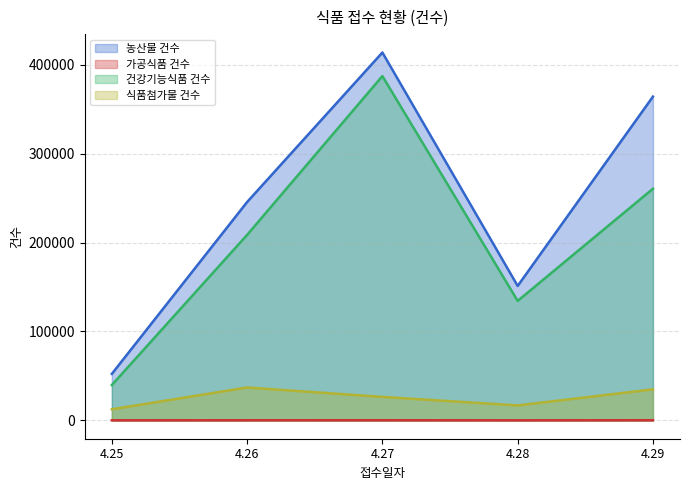

What is the spread (max minus min) of values at 4.29?

364028